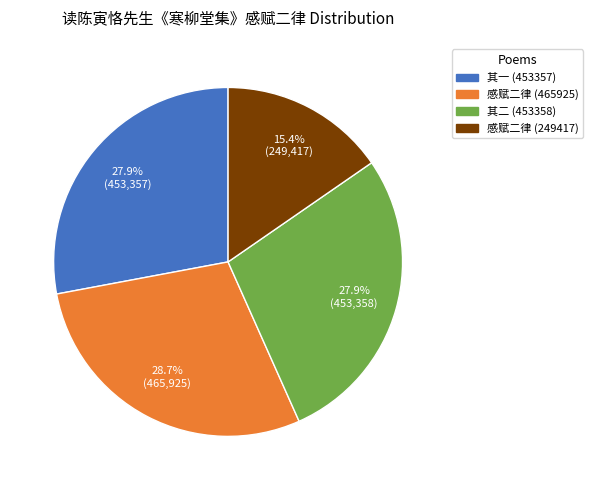

To the nearest percent, what is the average slice percentage?

25%